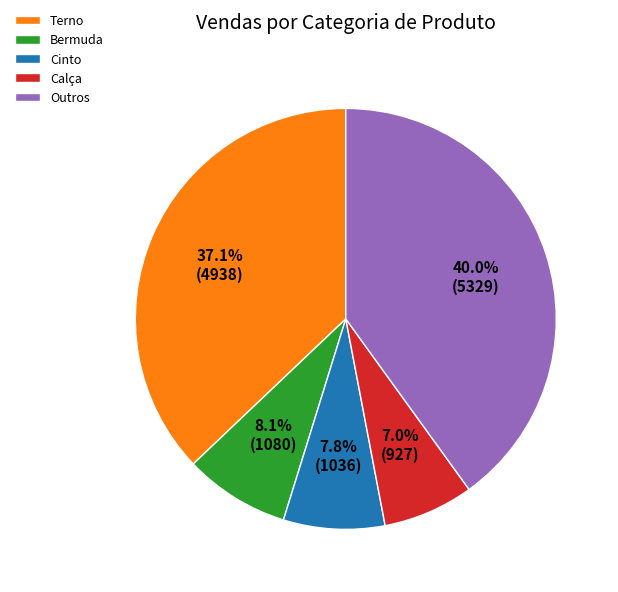

Which has a higher value, Outros or Bermuda?

Outros